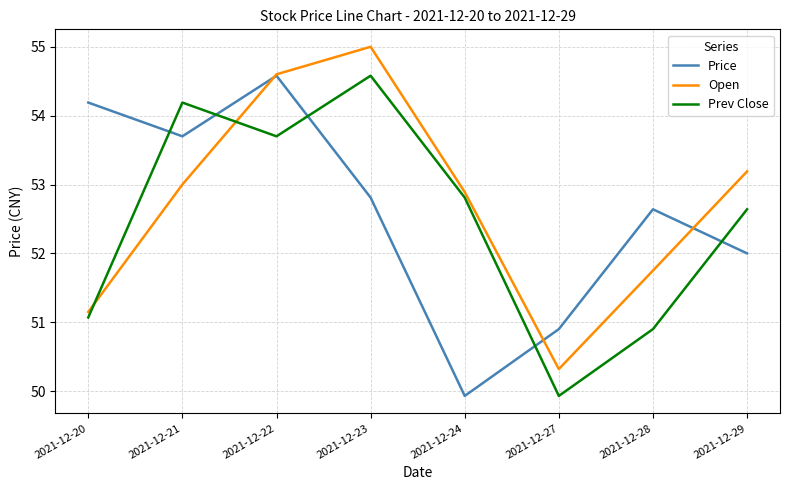

Between which two adjacent categories do Prev Close and Open first intersect?

2021-12-20 and 2021-12-21